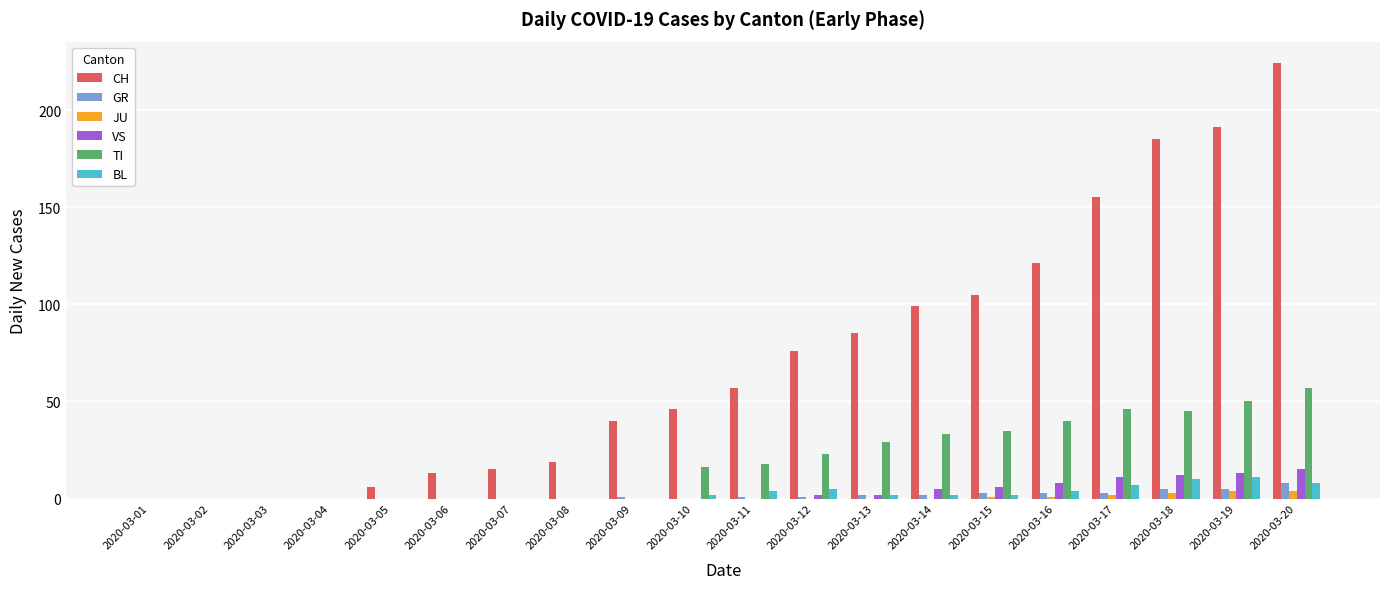

Is the value of TI at 2020-03-11 greater than the value of BL at 2020-03-17?

Yes